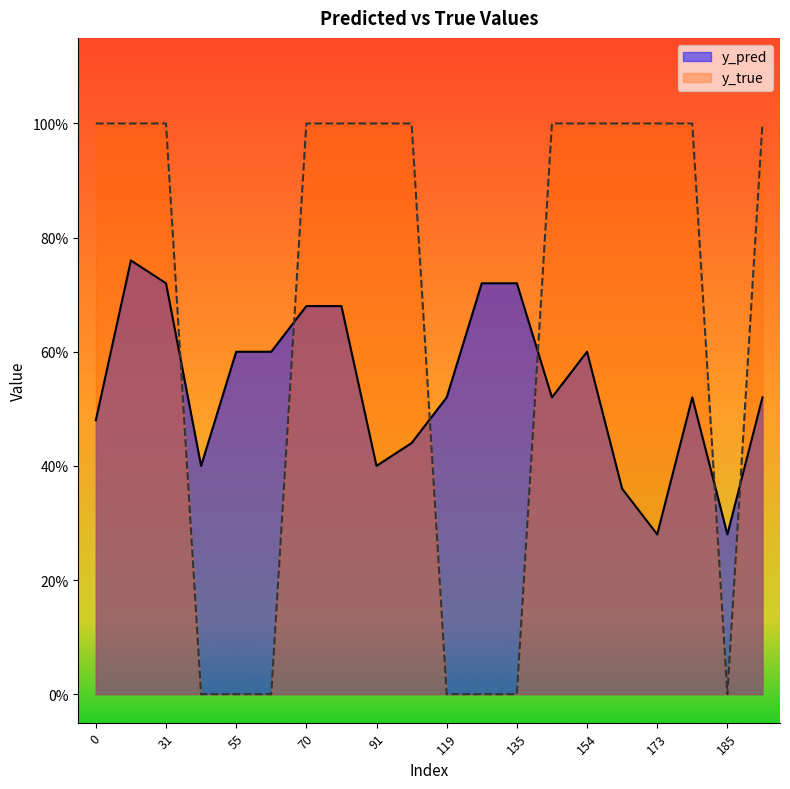

What is the sum of the y_true values at 140 and 135?

1.0